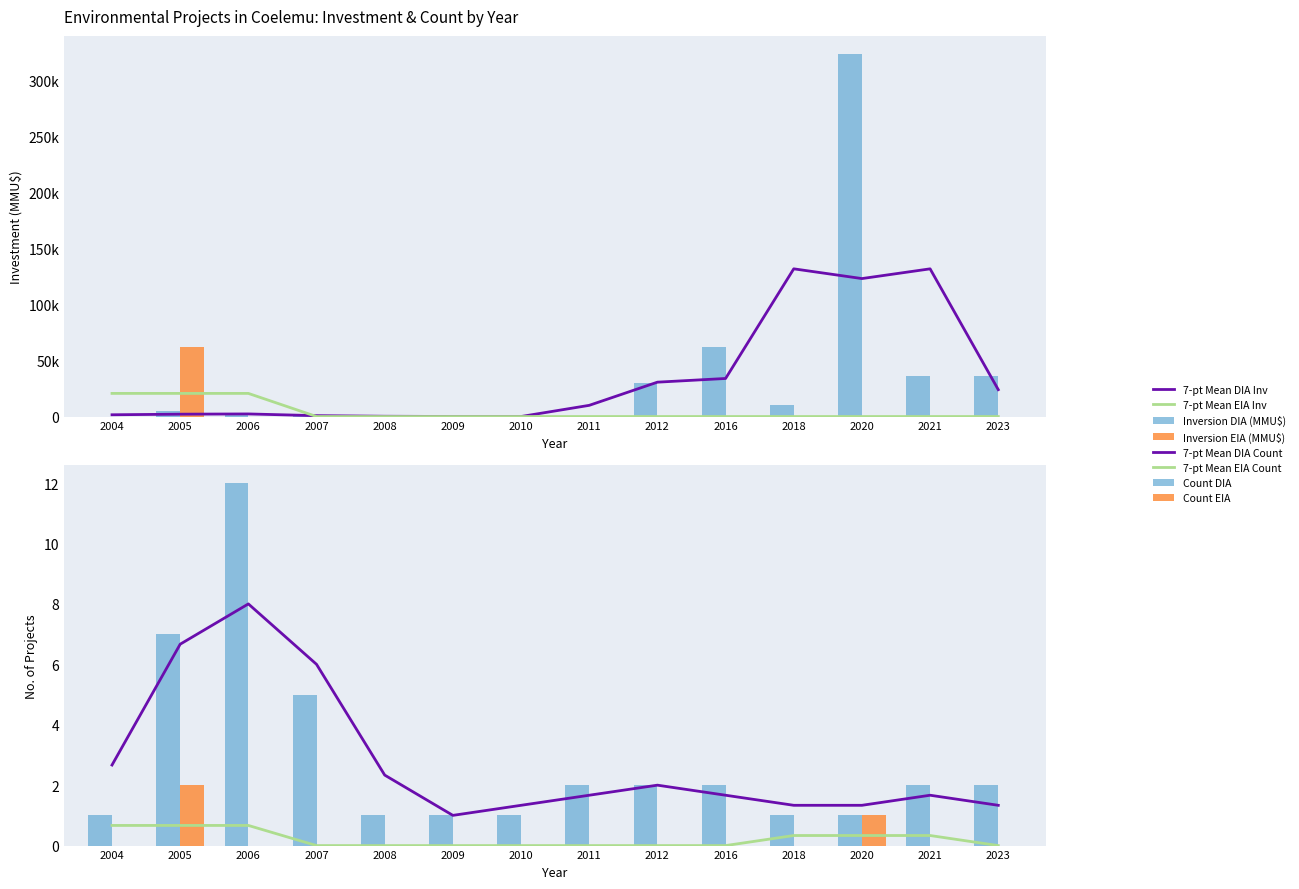

How many bars are there in each group?

4